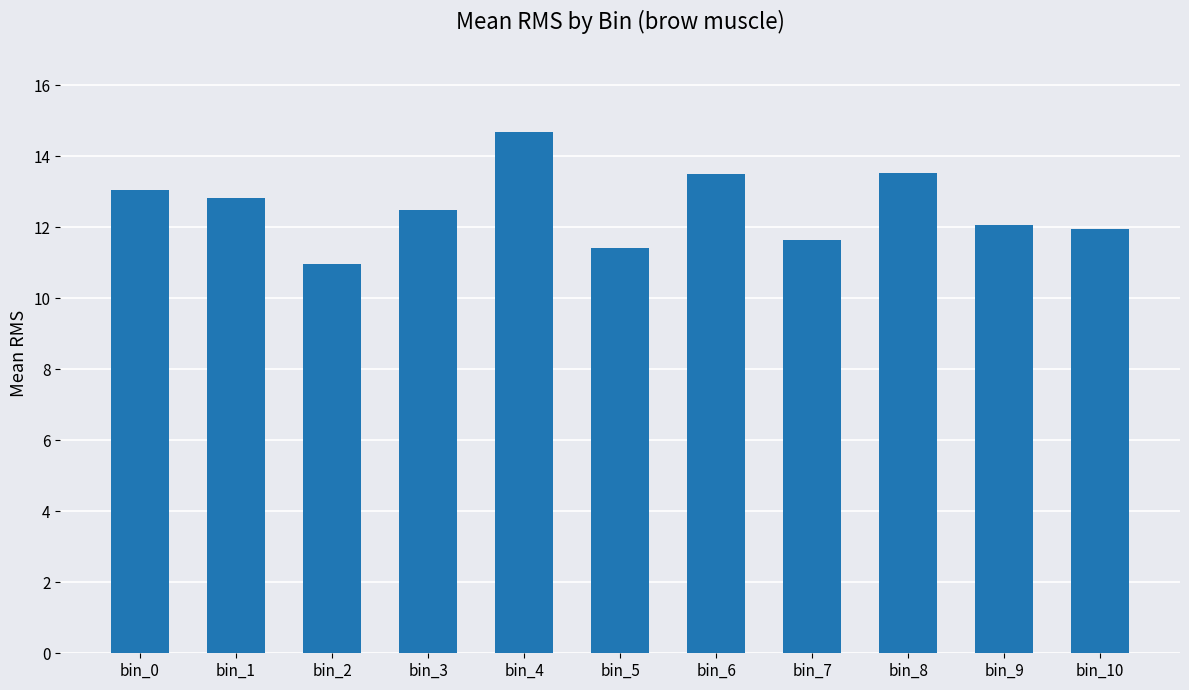

How many bars are there in total?

11